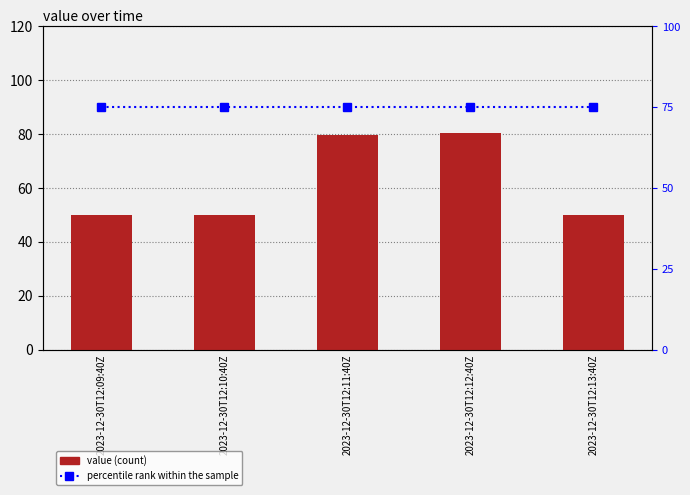

The value of percentile rank within the sample at 2023-12-30T12:09:40Z is 75.0. True or false?

True